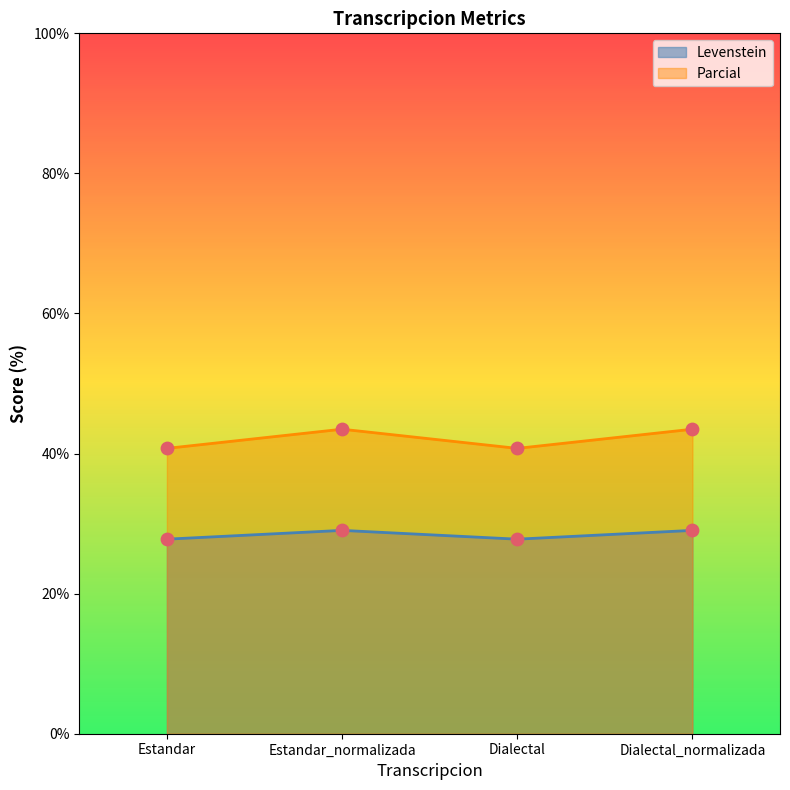

Which series contains the highest Y value?

Parcial